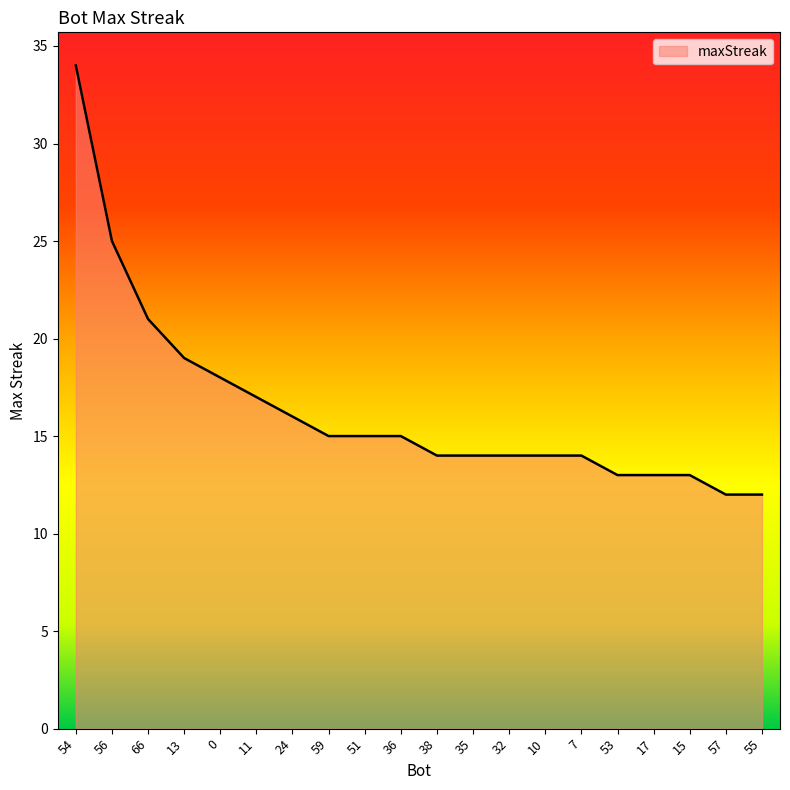

What is the ratio of the value at 17 to the value at 36?

0.9